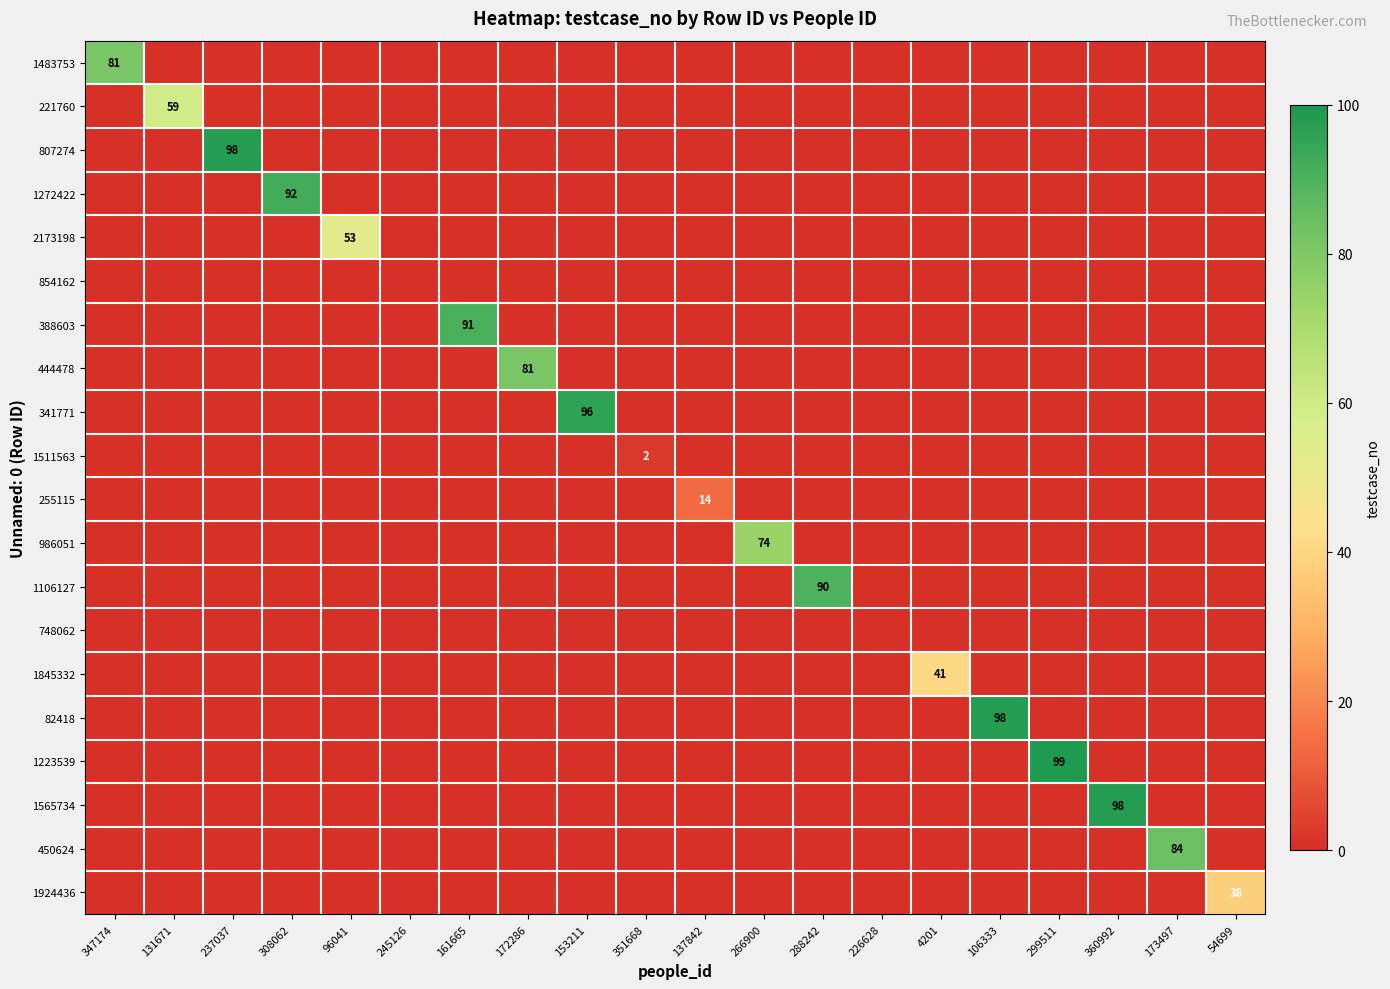

True or false: 1845332 has a value of 21 at 4201.

False